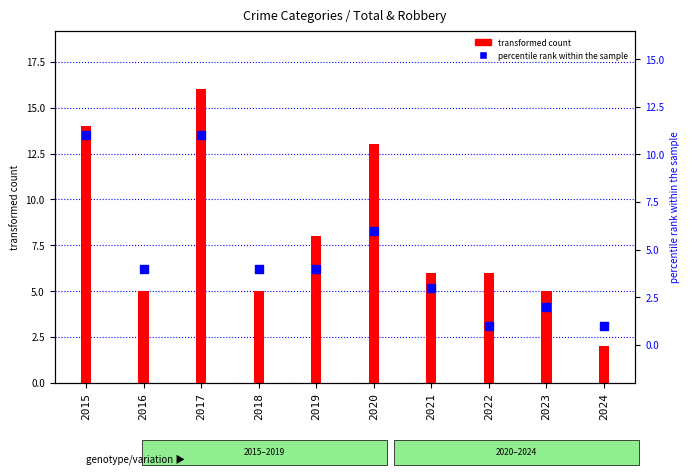

Which series has the largest total across all categories?

transformed count